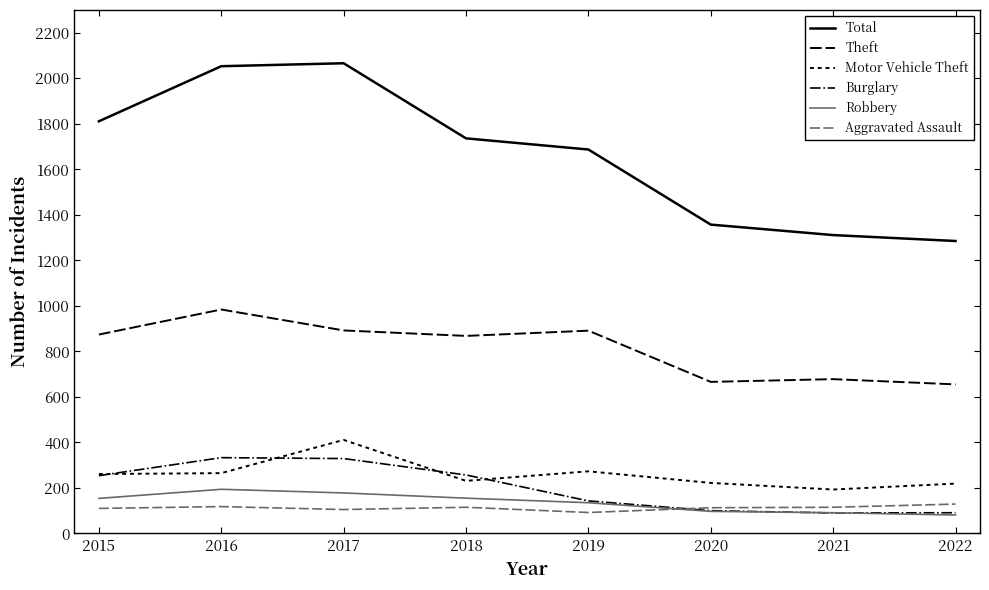

Is this an area chart (filled region under the line)?

No